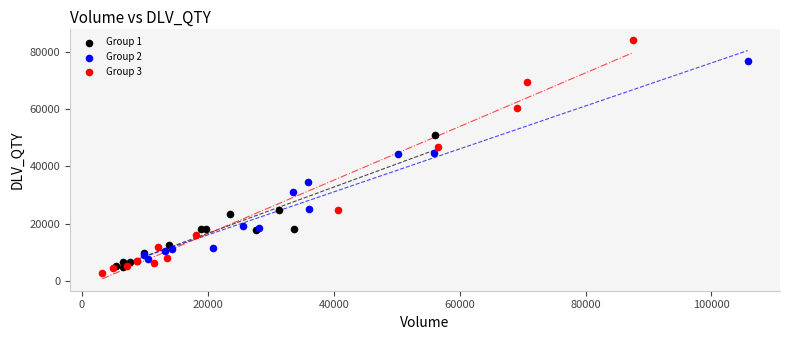

Which series contains the lowest Y value?

Group 3